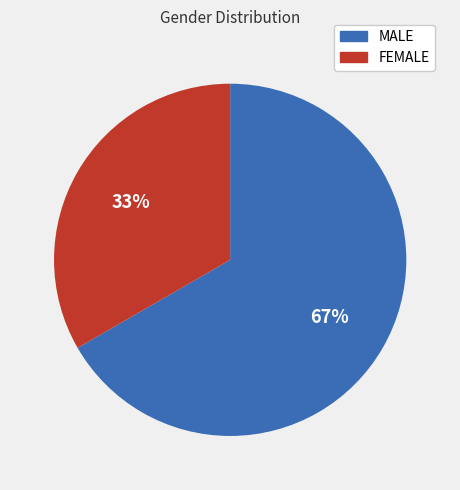

To the nearest percent, what is the combined percentage of MALE and FEMALE?

100%